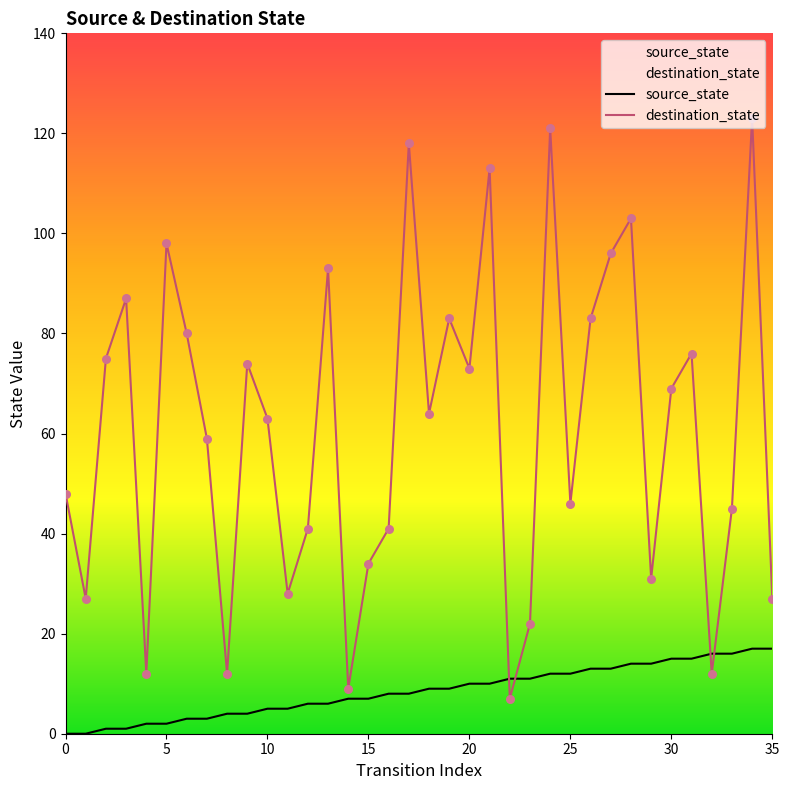

At how many categories does at least one series exceed 100?

5